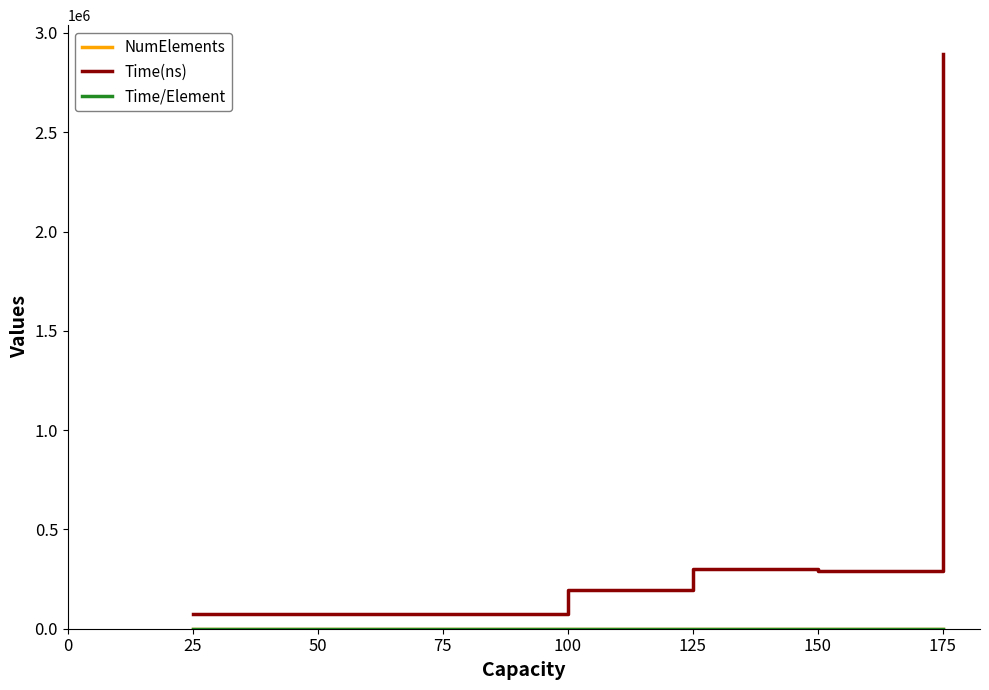

What is the minimum value for Time(ns)?

74347.0